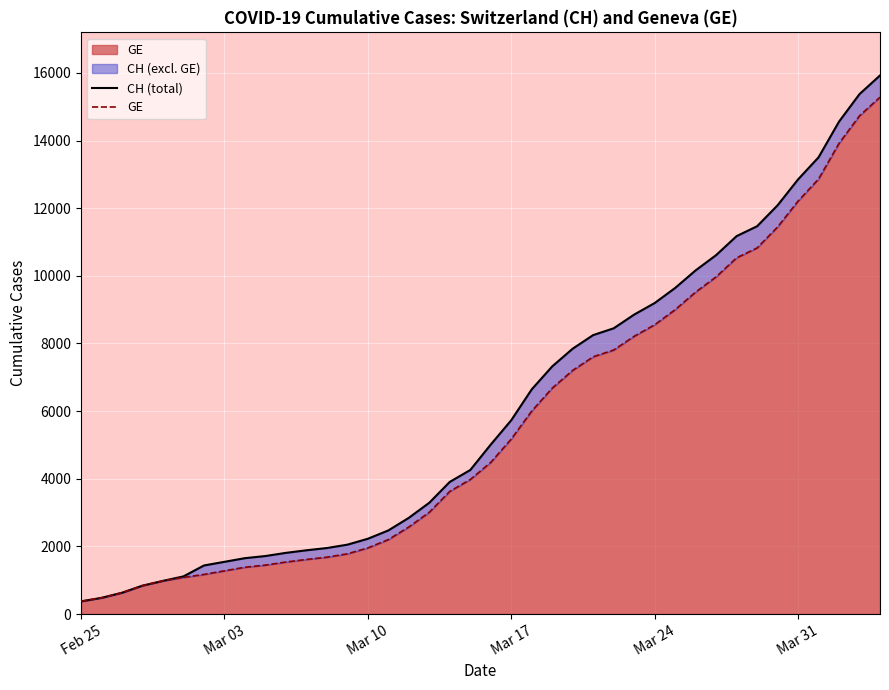

Rank the series by their maximum value, from lowest to highest.

GE, CH (total)